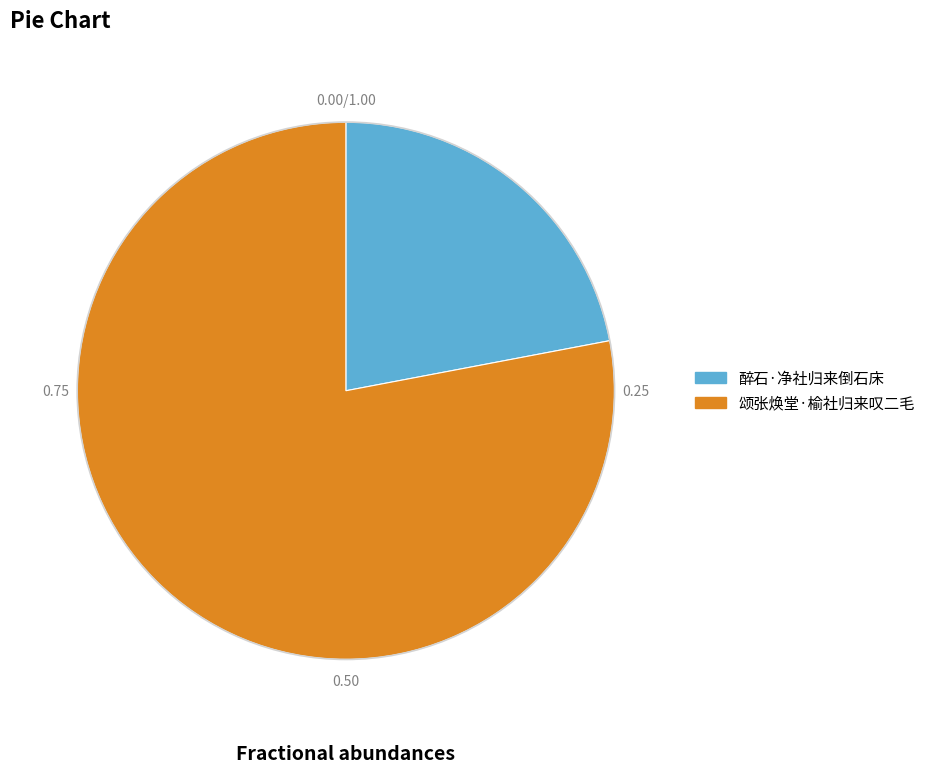

True or false: 颂张焕堂·榆社归来叹二毛 accounts for 78% of the total.

True